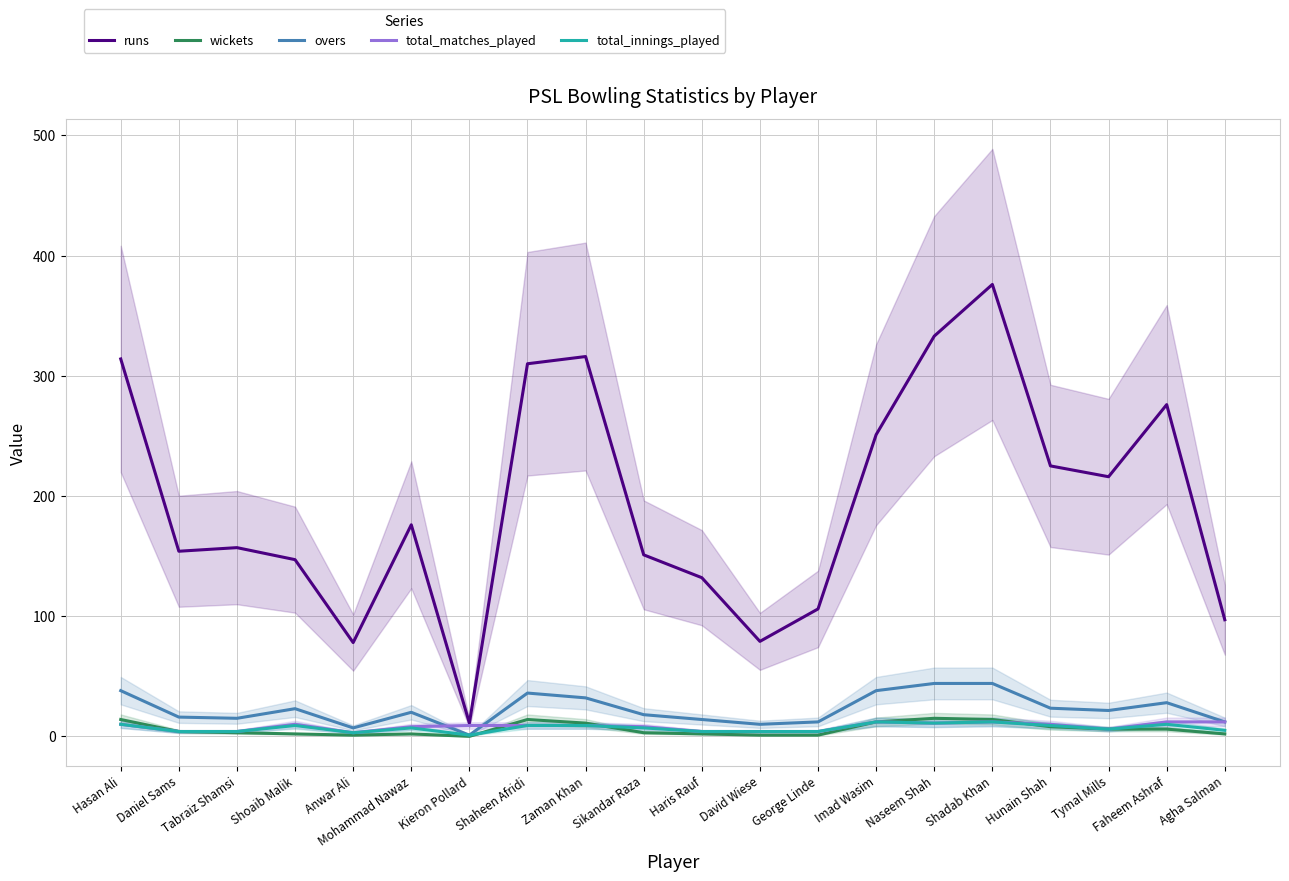

True or false: wickets and runs intersect in this chart.

False